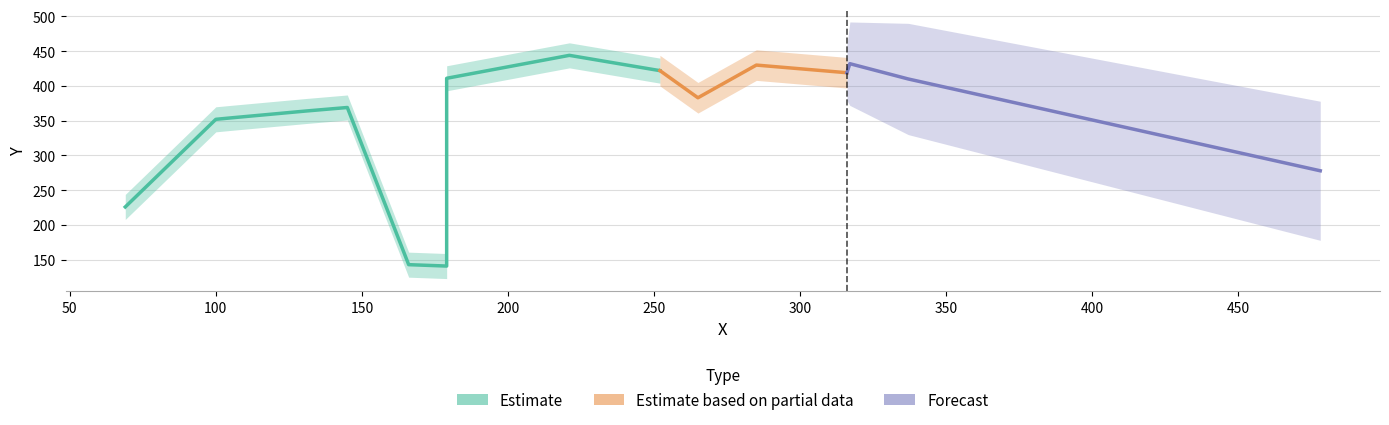

What is the sum of all values?

5578